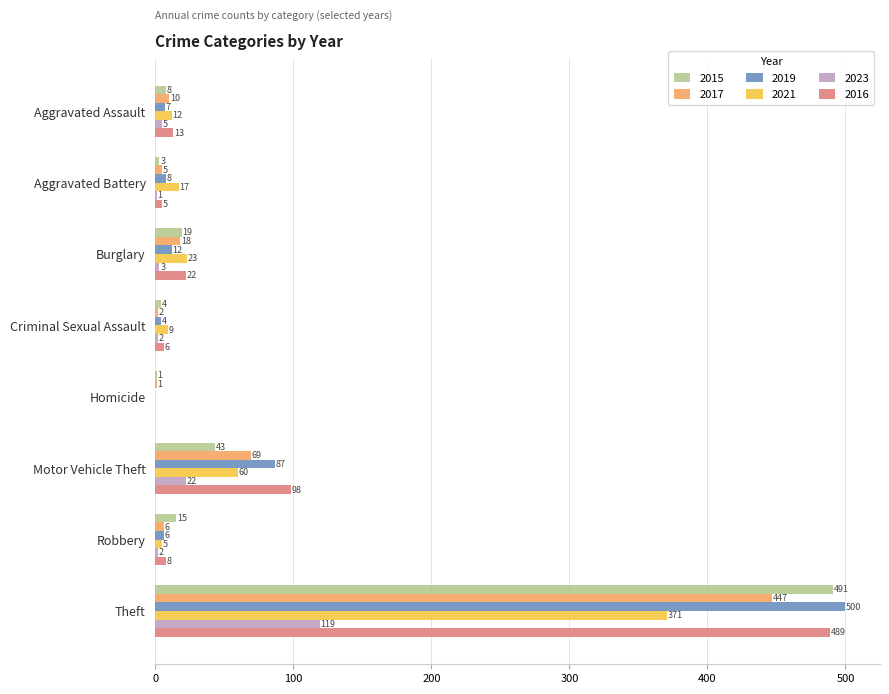

True or false: 2023 has a value of 5 at Aggravated Assault.

True